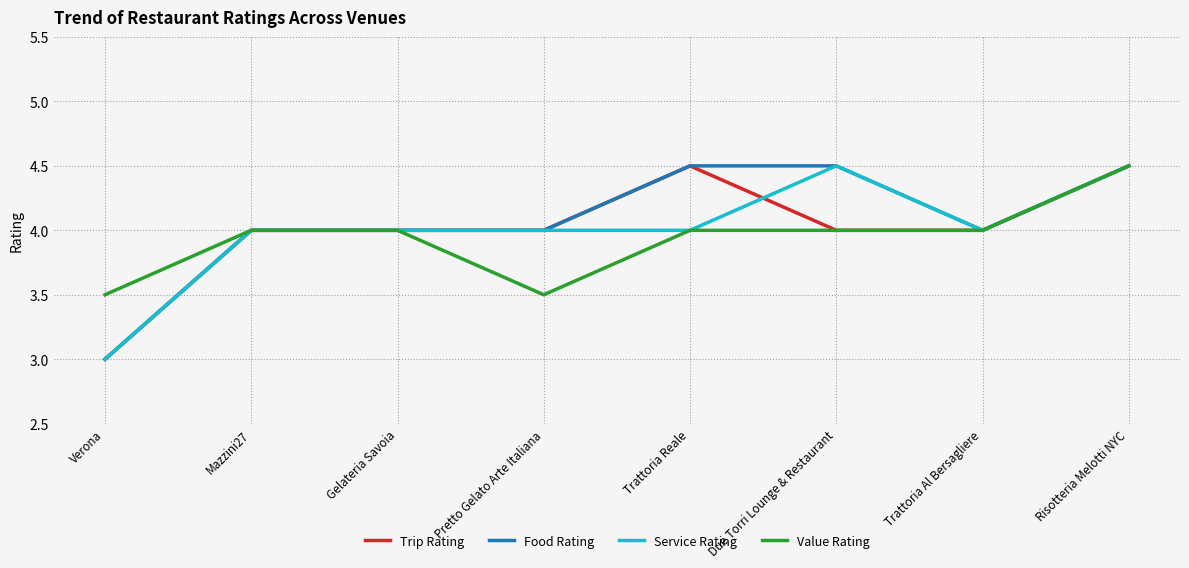

What is the difference between the maximum and second lowest values in the Value Rating series?

1.0